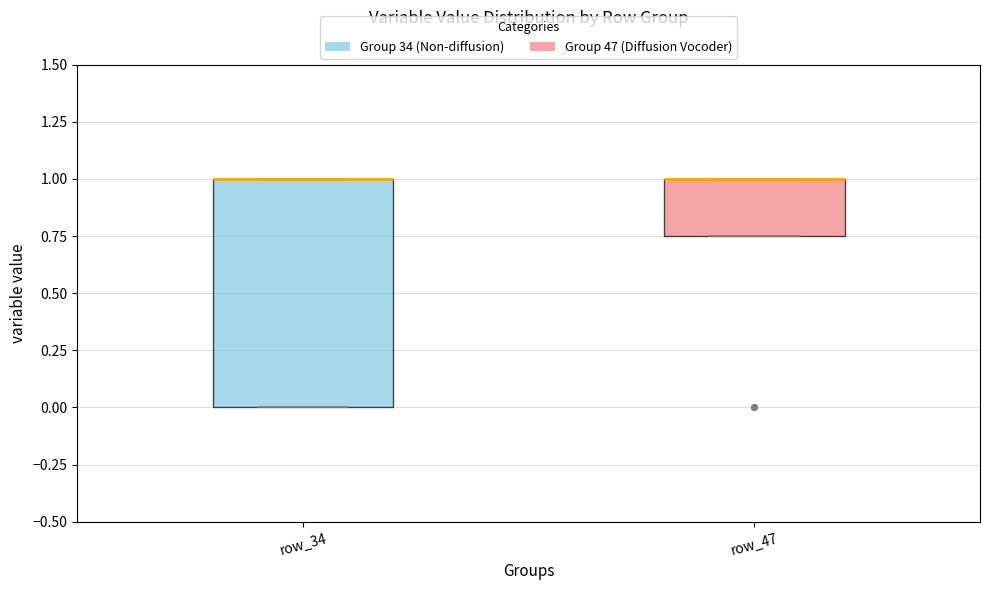

Which box is the tallest, from its lower edge to its upper edge?

row_34